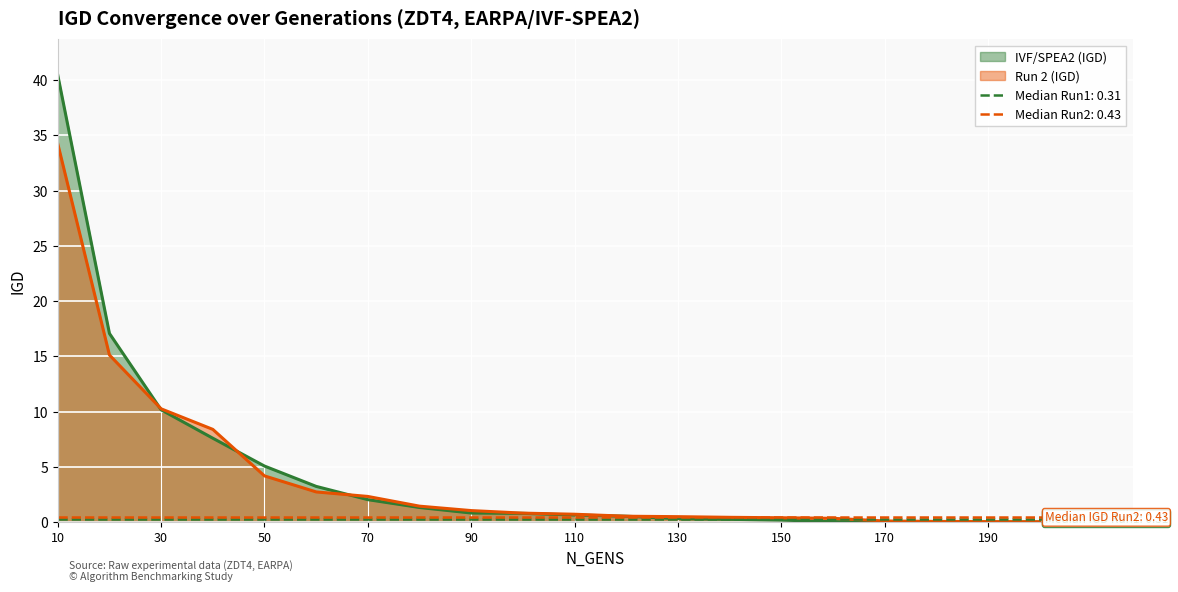

Which series has the widest spread of values?

IVF/SPEA2 (IGD)